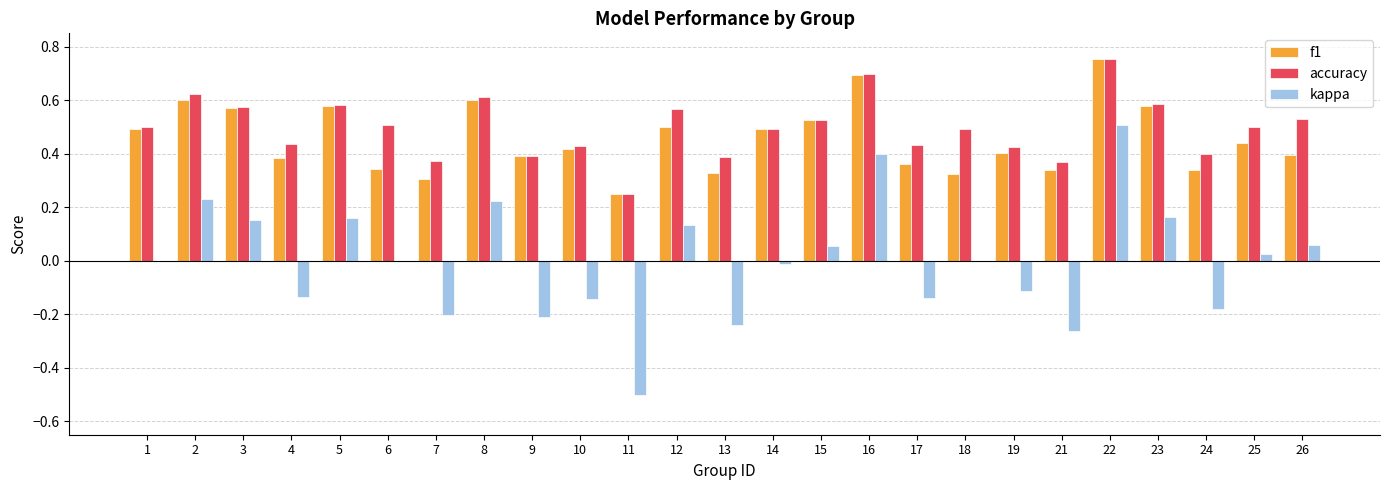

Count the number of data series in this chart.

3